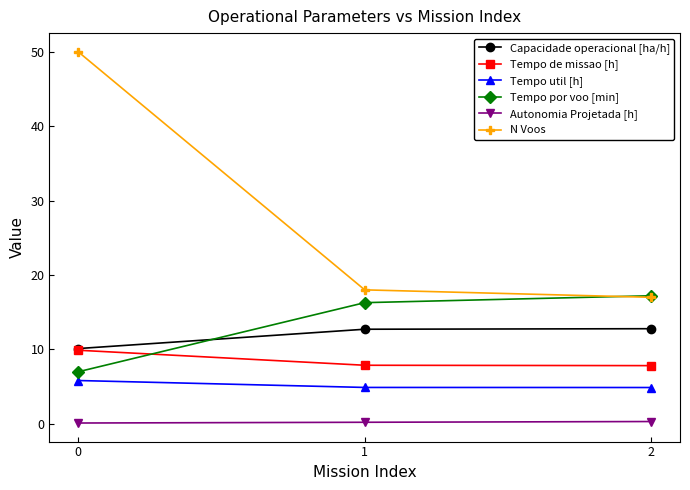

Which series has the largest range (max minus min)?

N Voos